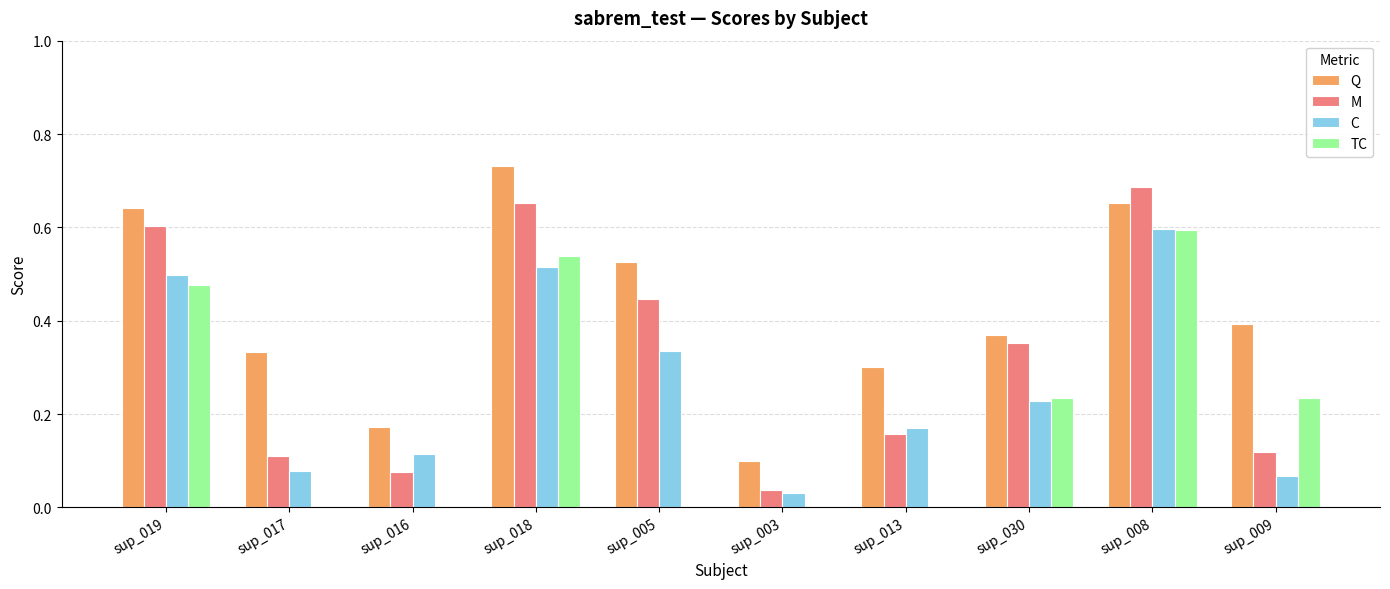

Which series changed the most between sup_017 and sup_003?

Q